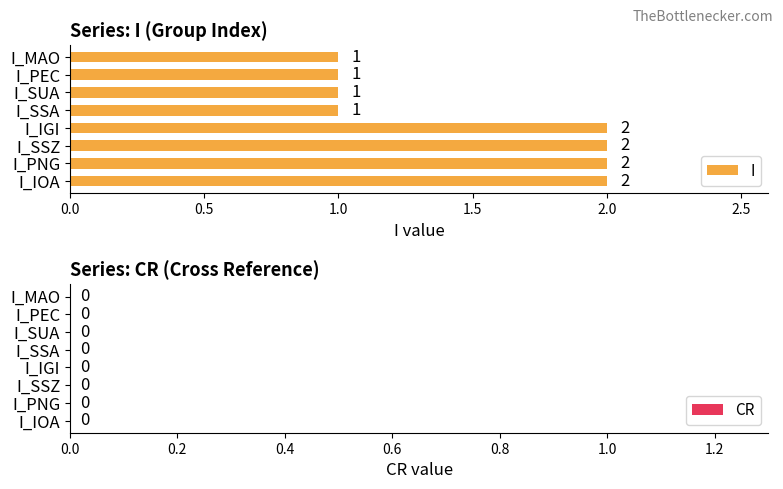

What is the sum of all values?

12